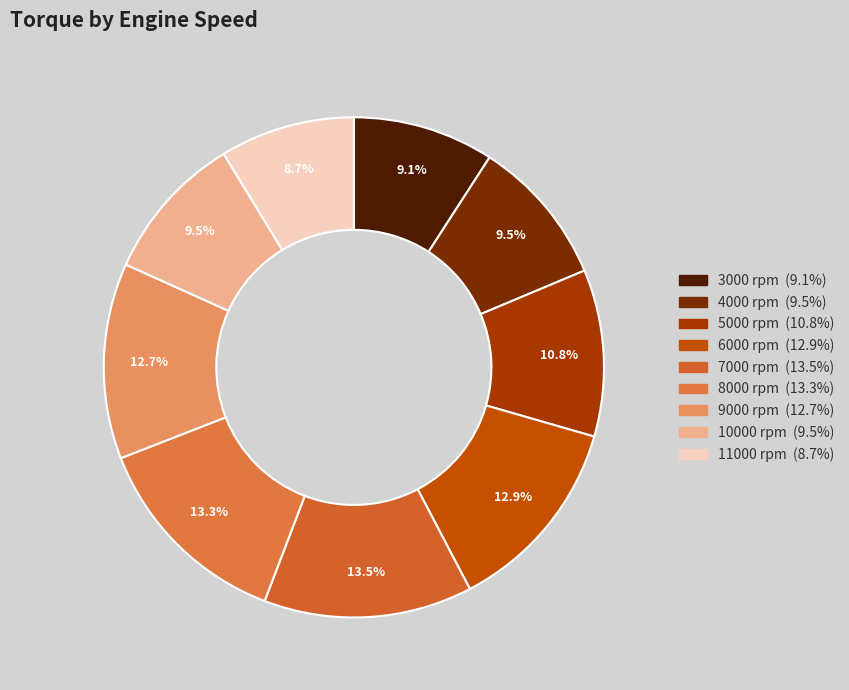

True or false: 11000 rpm accounts for 17% of the total.

False